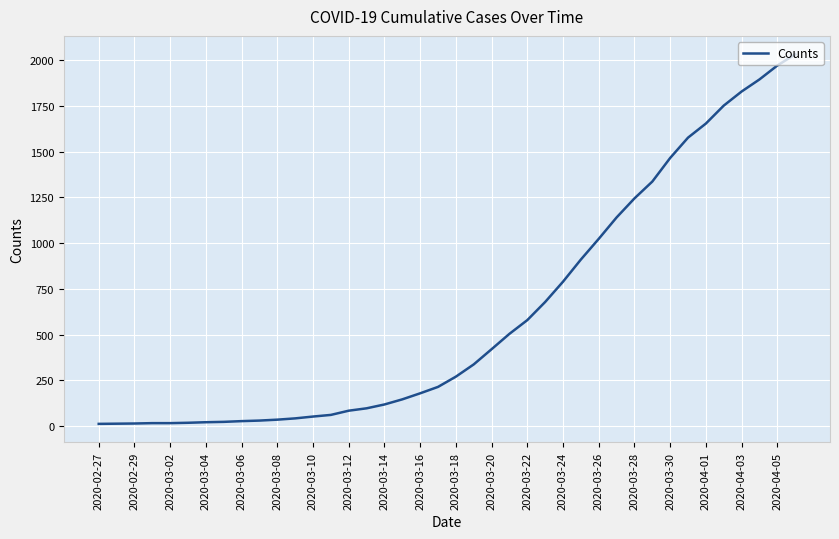

What is the difference between the maximum and minimum values?

2019